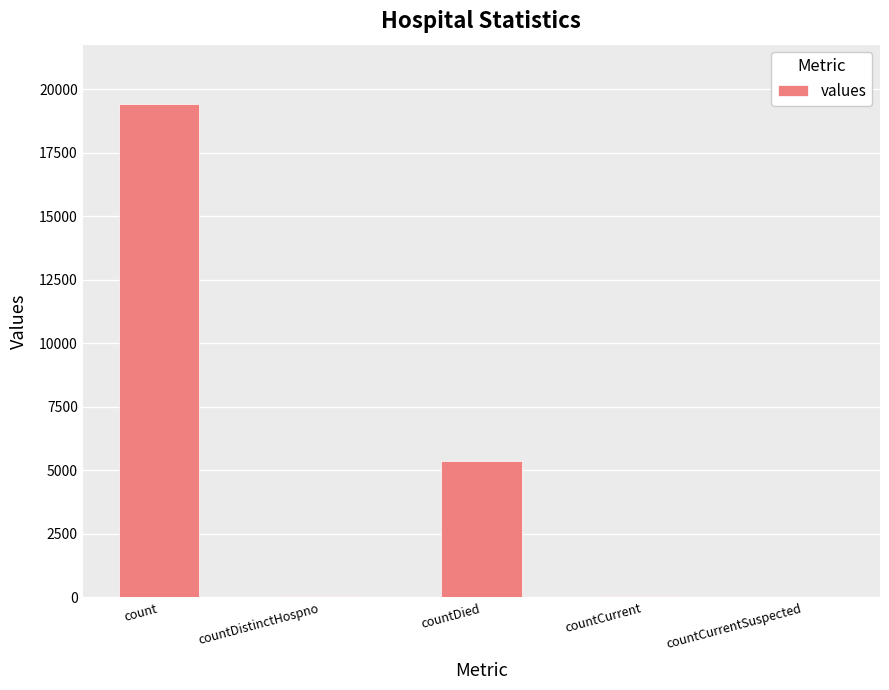

Where does the data first go above 60?

count